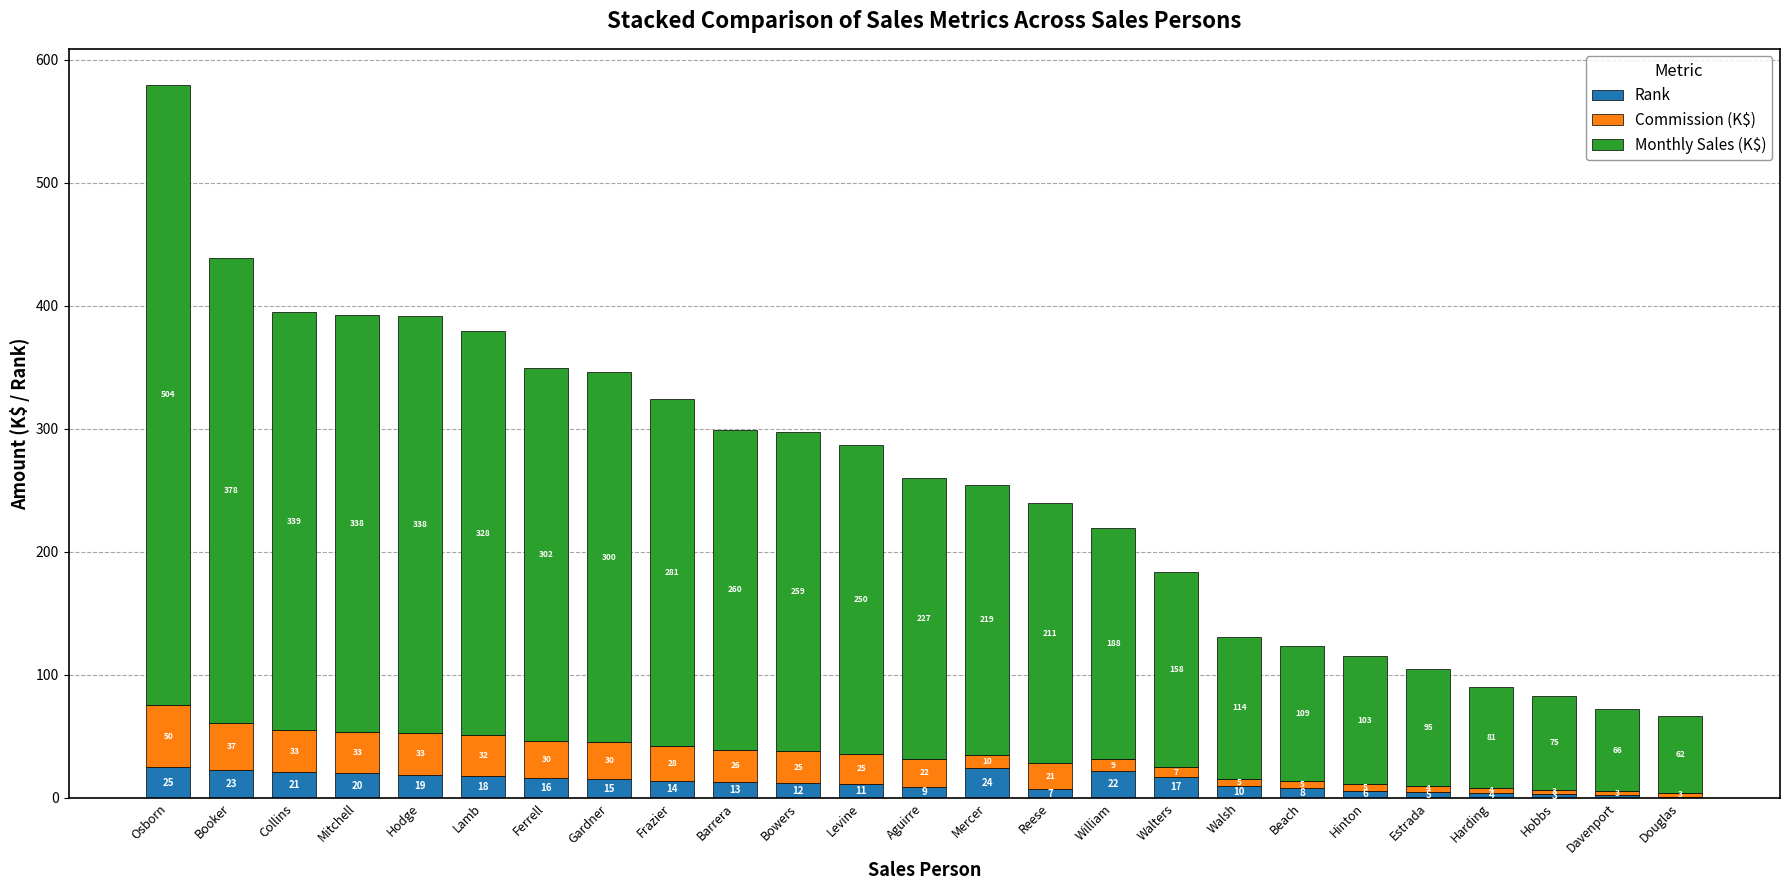

Reading left to right, transcribe the values for Rank.

Osborn=25.0	Booker=23.0	Collins=21.0	Mitchell=20.0	Hodge=19.0	Lamb=18.0	Ferrell=16.0	Gardner=15.0	Frazier=14.0	Barrera=13.0	Bowers=12.0	Levine=11.0	Aguirre=9.0	Mercer=24.0	Reese=7.0	William=22.0	Walters=17.0	Walsh=10.0	Beach=8.0	Hinton=6.0	Estrada=5.0	Harding=4.0	Hobbs=3.0	Davenport=2.0	Douglas=1.0